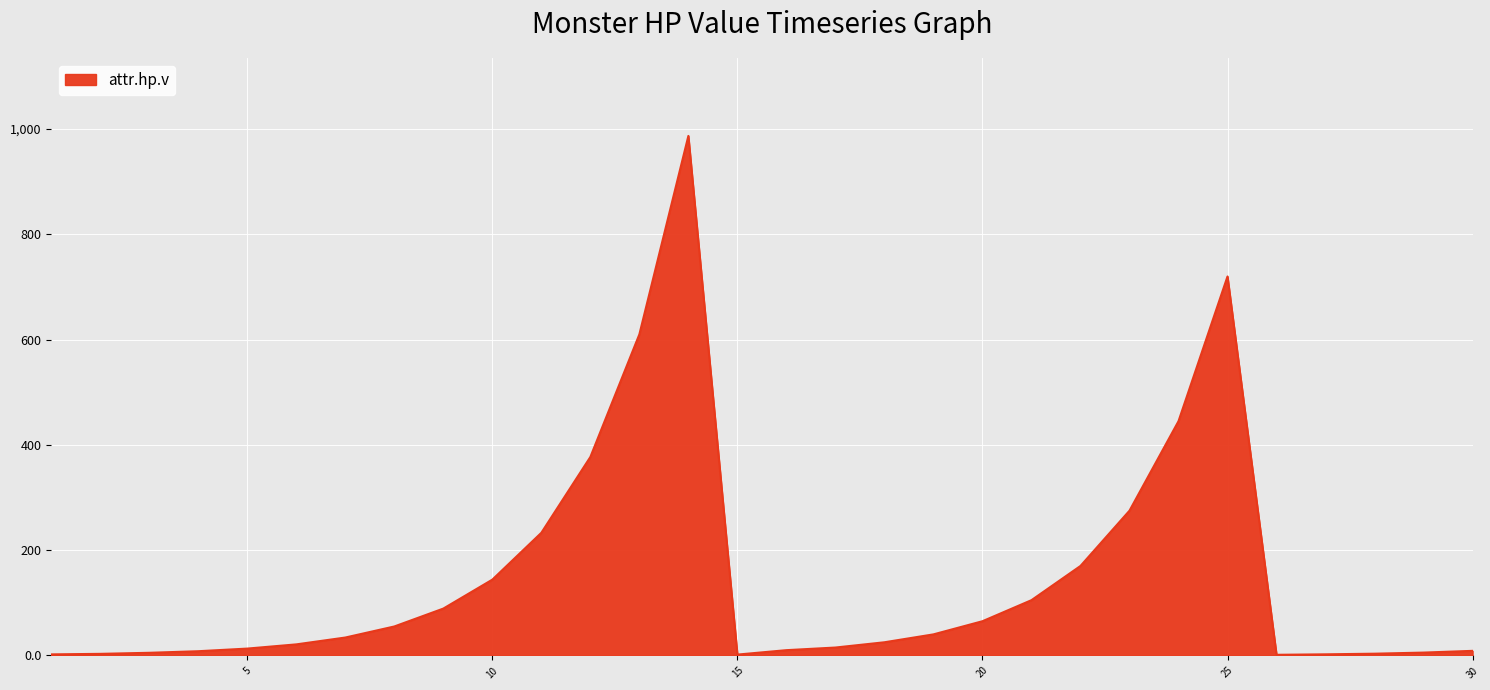

What is the maximum value shown in the chart?

987.0